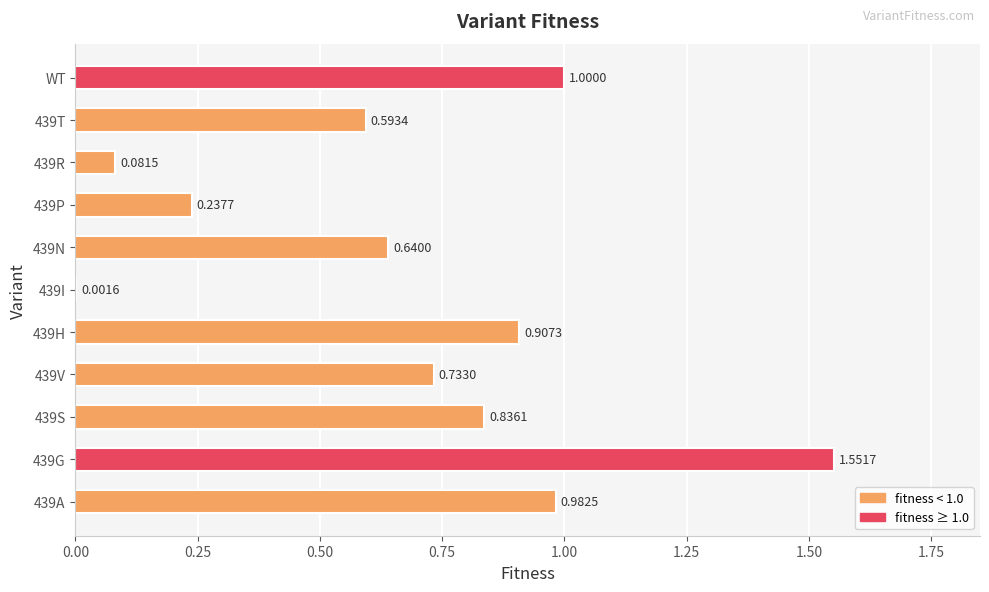

What is the change in value from 439G to WT?

-0.6